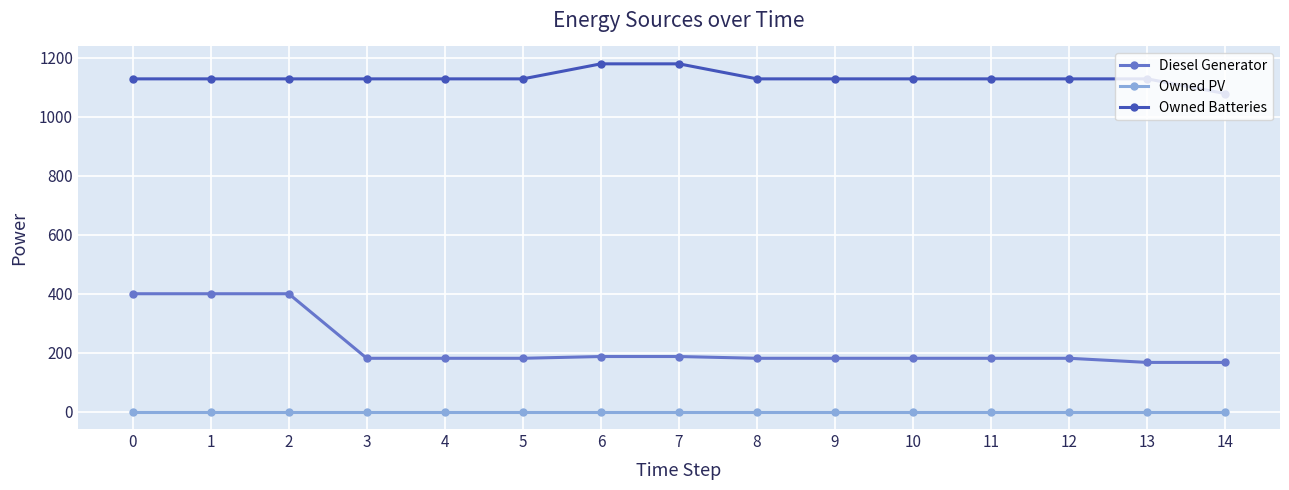

What is the greatest value displayed?

1180